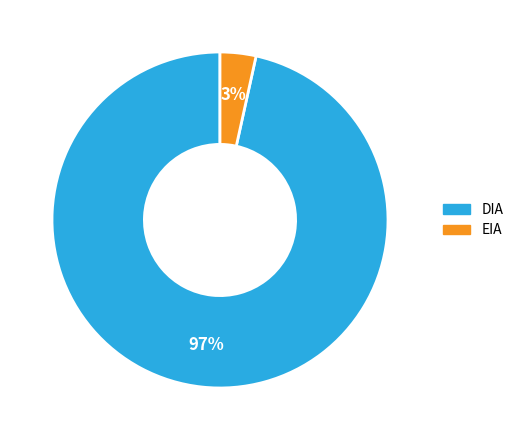

Do EIA and DIA together represent more than half of the pie?

Yes